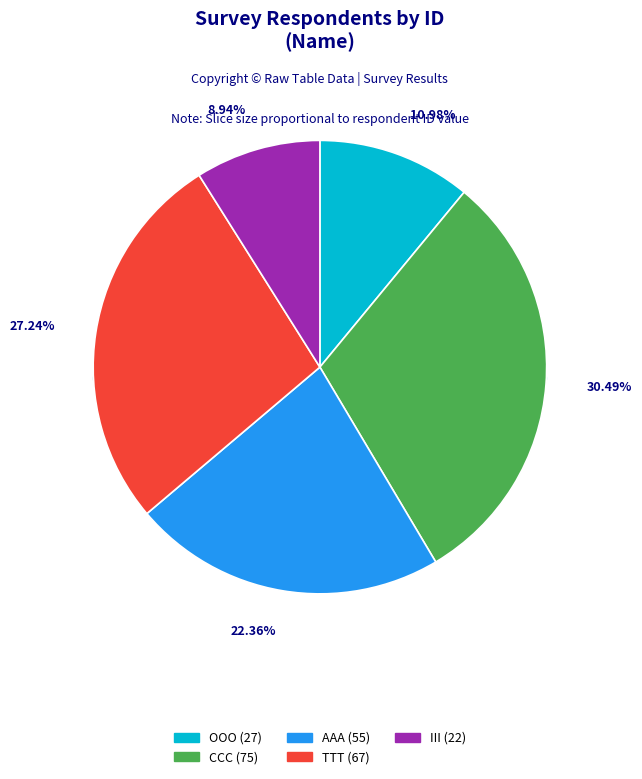

Which slice is the smallest?

III (22)